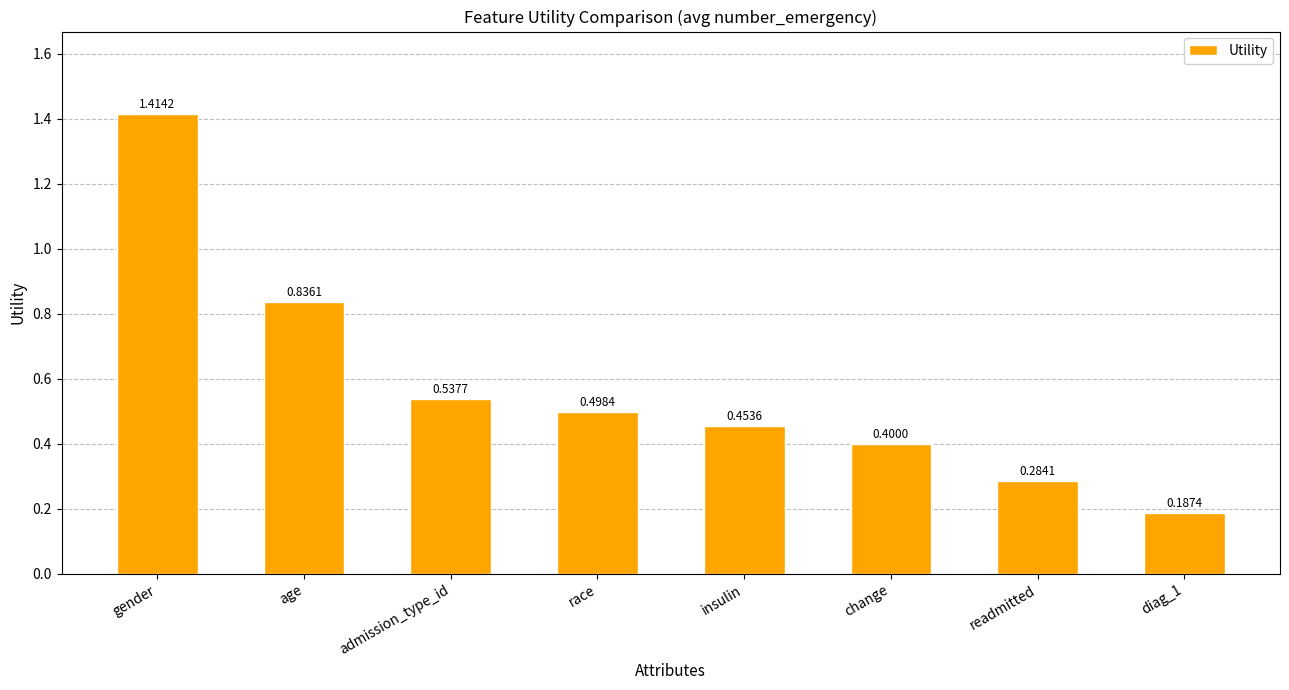

What is the average value?

0.6